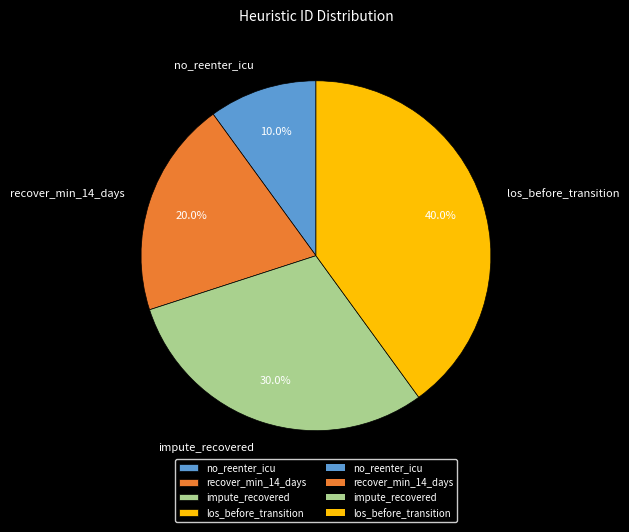

To the nearest percent, what is the difference between the largest and smallest slice percentages?

30%